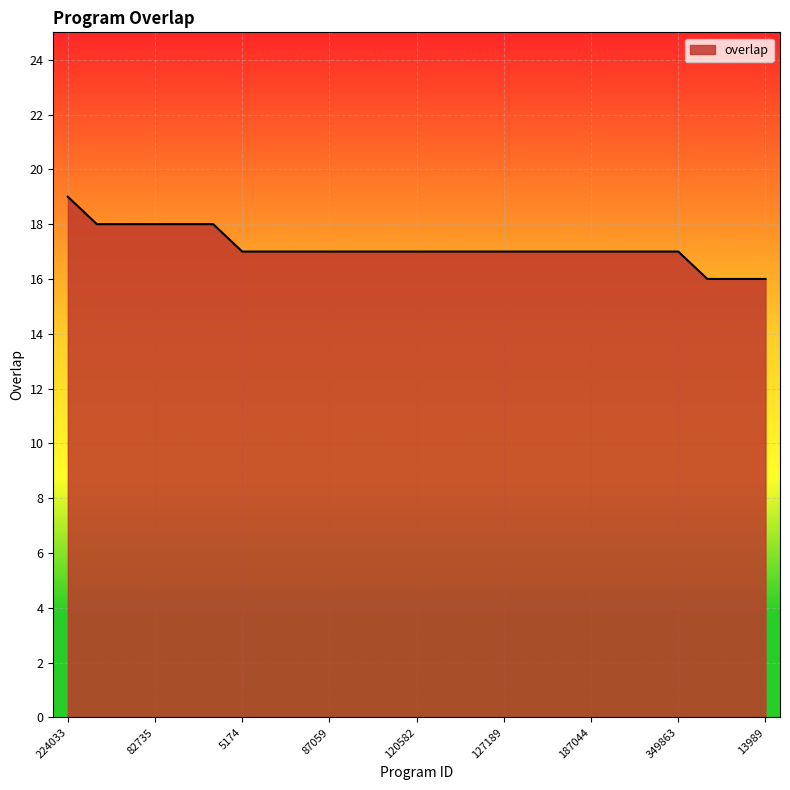

What is the greatest value displayed?

19